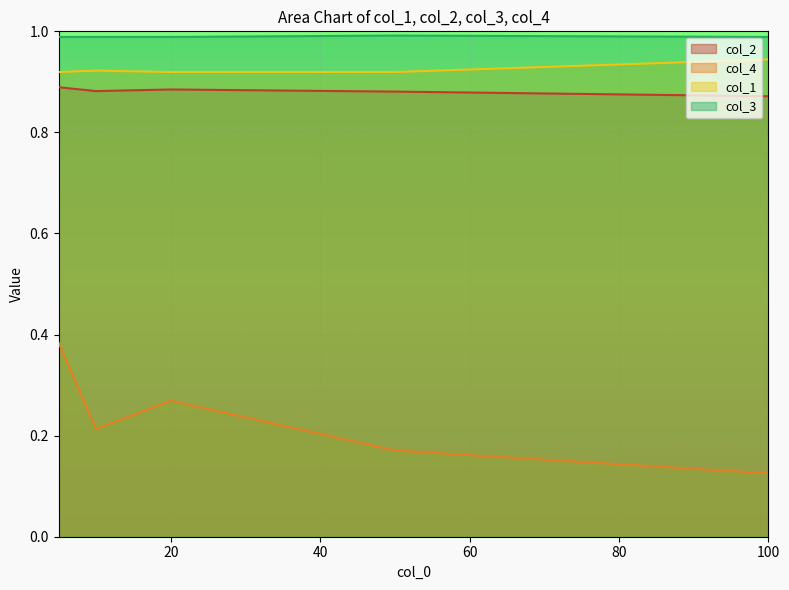

The col_3 series shows 0.5 at 20. True or false?

False